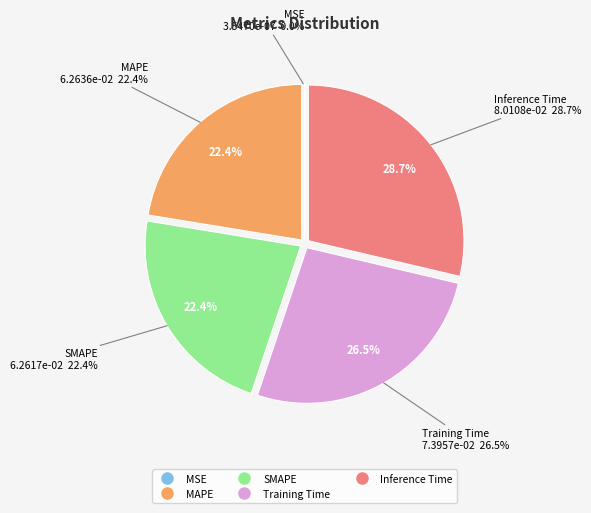

Between MAPE and Training Time, which is larger?

Training Time